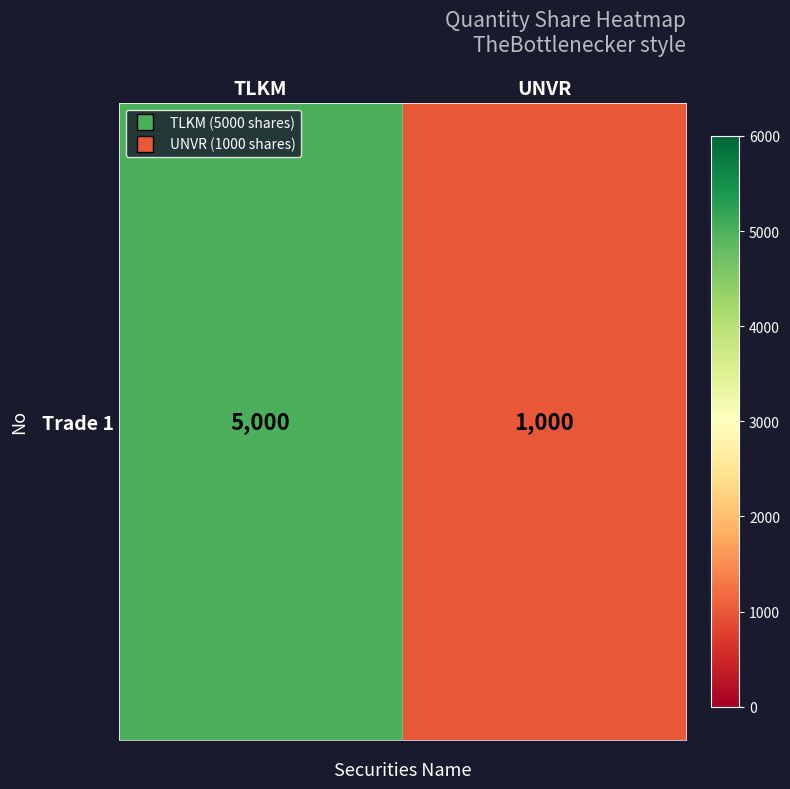

Which has a higher value, TLKM or UNVR?

TLKM